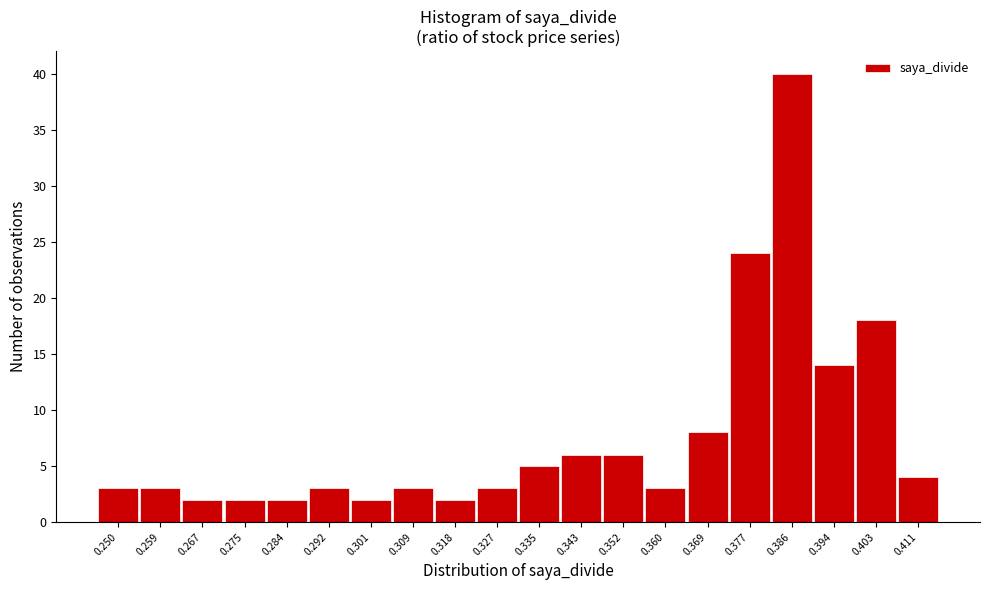

Reading right to left, what are all the values shown in this chart?

0.411=4	0.403=18	0.394=14	0.386=40	0.377=24	0.369=8	0.360=3	0.352=6	0.343=6	0.335=5	0.327=3	0.318=2	0.309=3	0.301=2	0.292=3	0.284=2	0.275=2	0.267=2	0.259=3	0.250=3